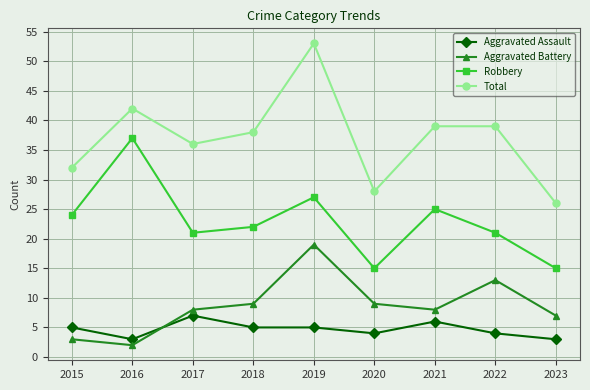

At which category does Total reach its first local valley?

2017